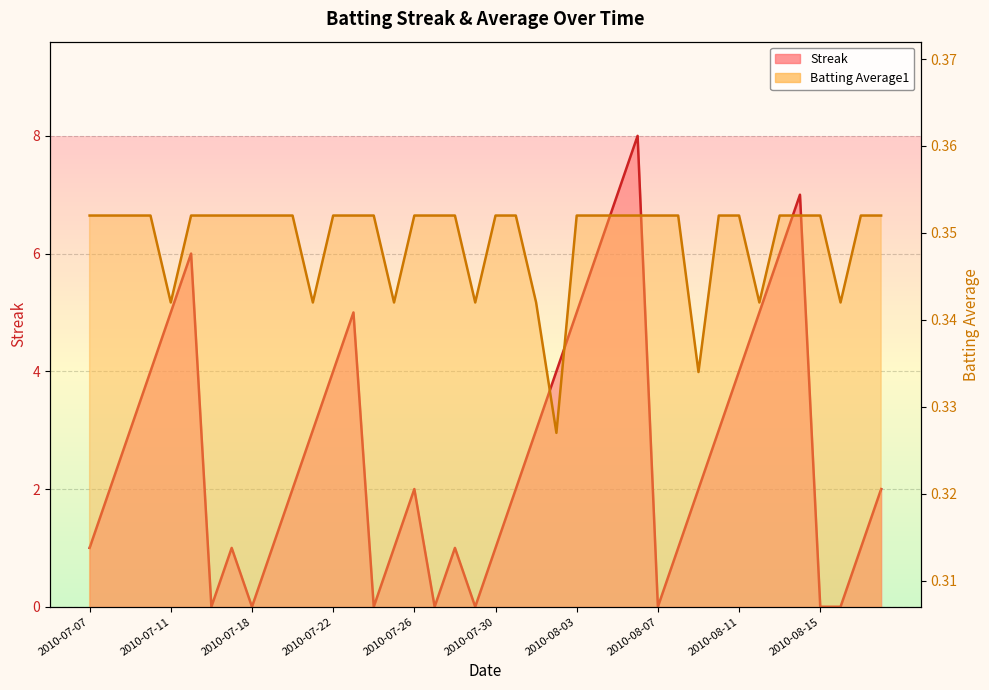

Where is the first local maximum for Streak?

2010-07-15